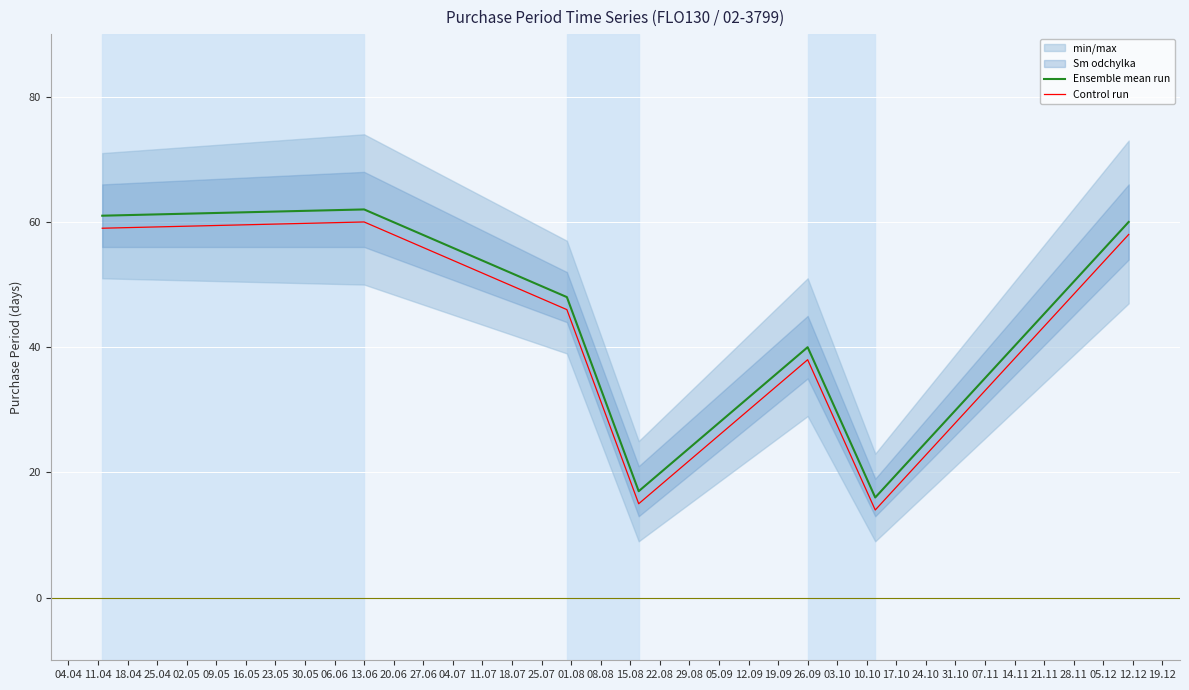

At which category does Control run reach its first local peak?

13.06